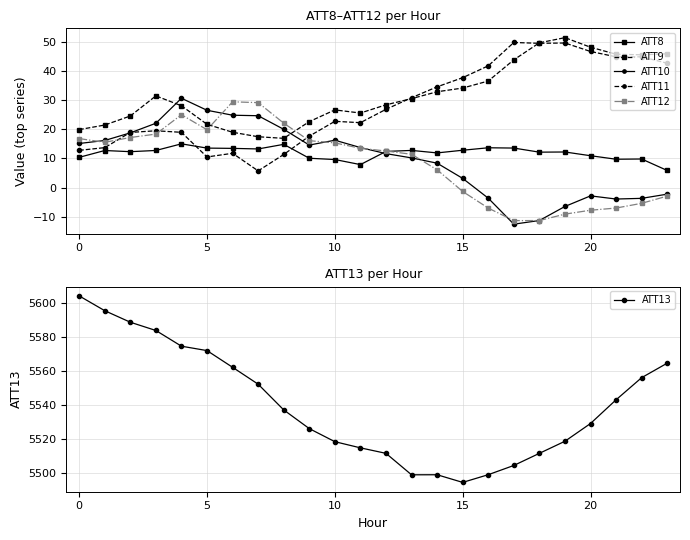

True or false: ATT12 and ATT9 cross at least once.

True